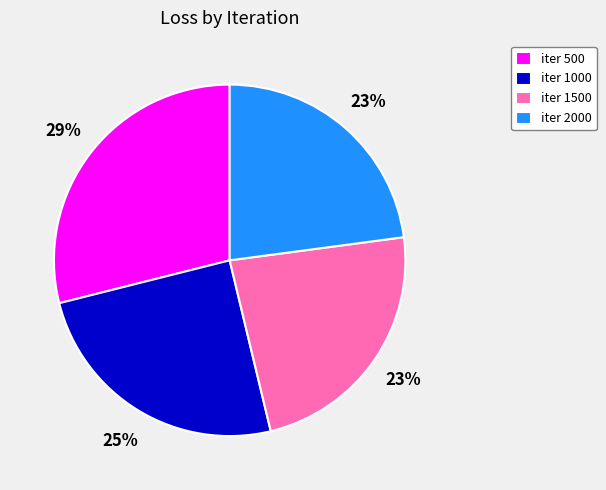

Is the sum of iter 1000 and iter 500 greater than half?

Yes